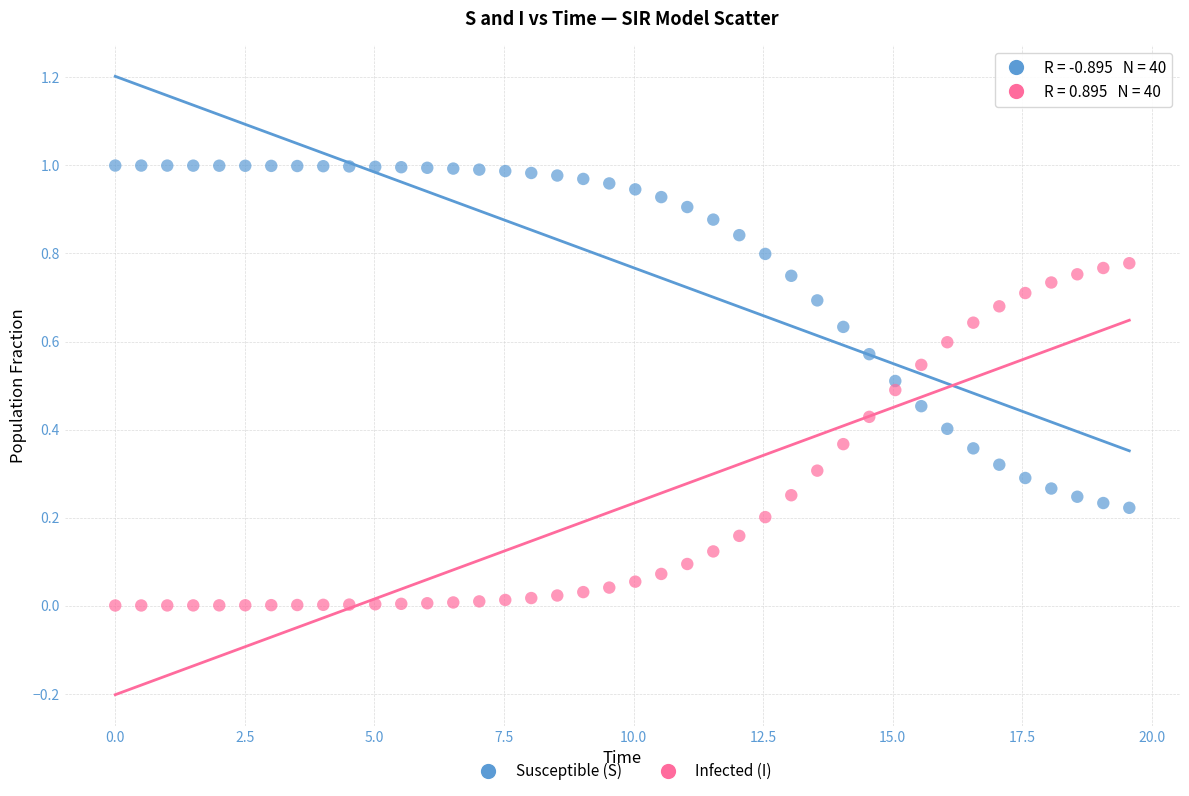

Which series contains the lowest Y value?

Infected (I)